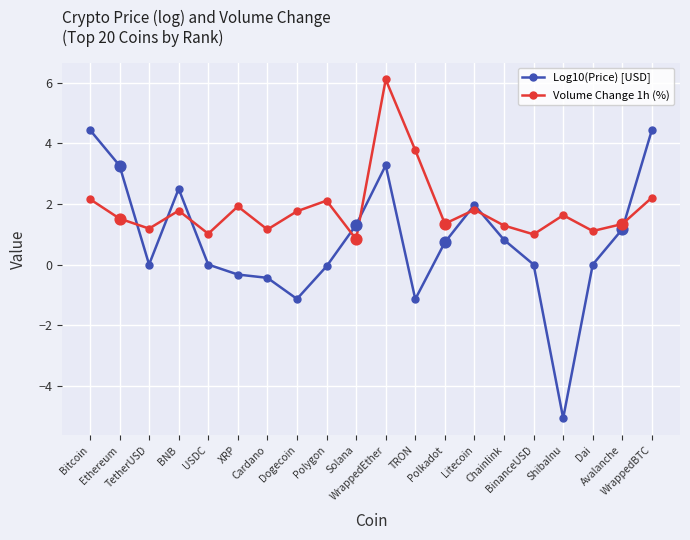

After their last crossing, which series has the higher values: Log10(Price) [USD] or Volume Change 1h (%)?

Log10(Price) [USD]